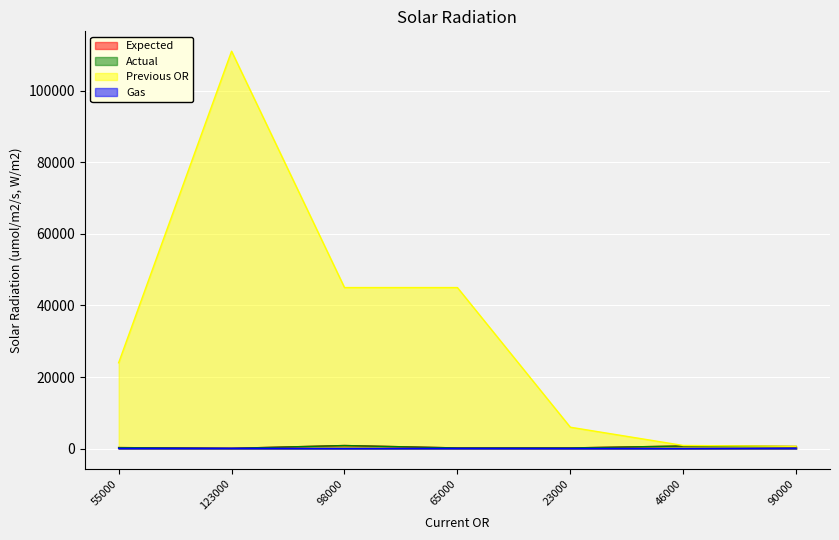

At how many categories does at least one series exceed 83716?

1